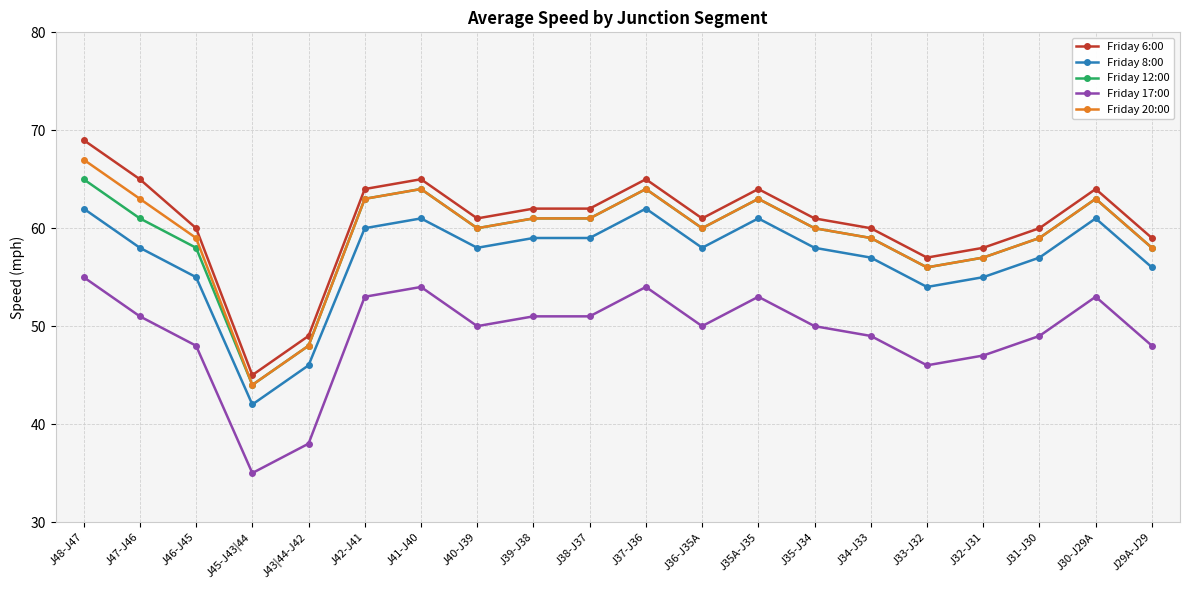

Is the value of Friday 8:00 at J45-J43|44 greater than the value of Friday 6:00 at J40-J39?

No